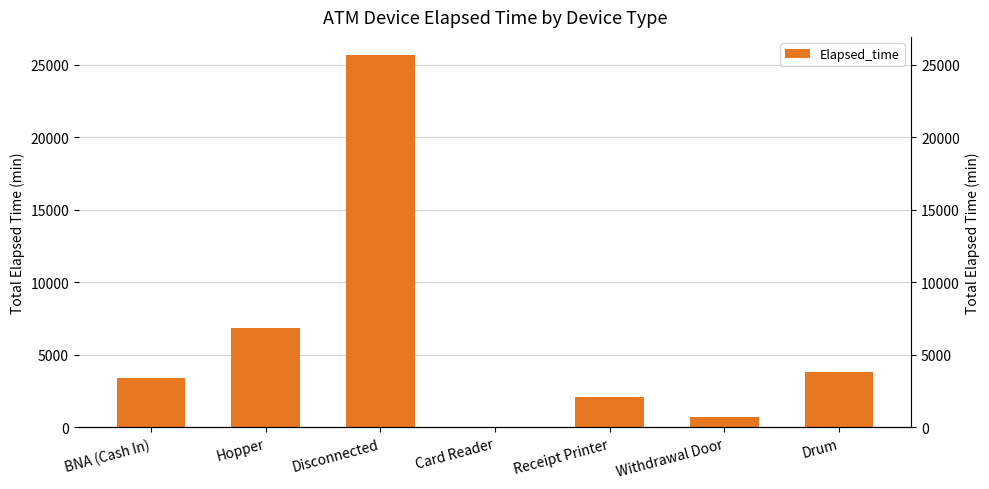

What is the difference between the second highest and second lowest values?

6153